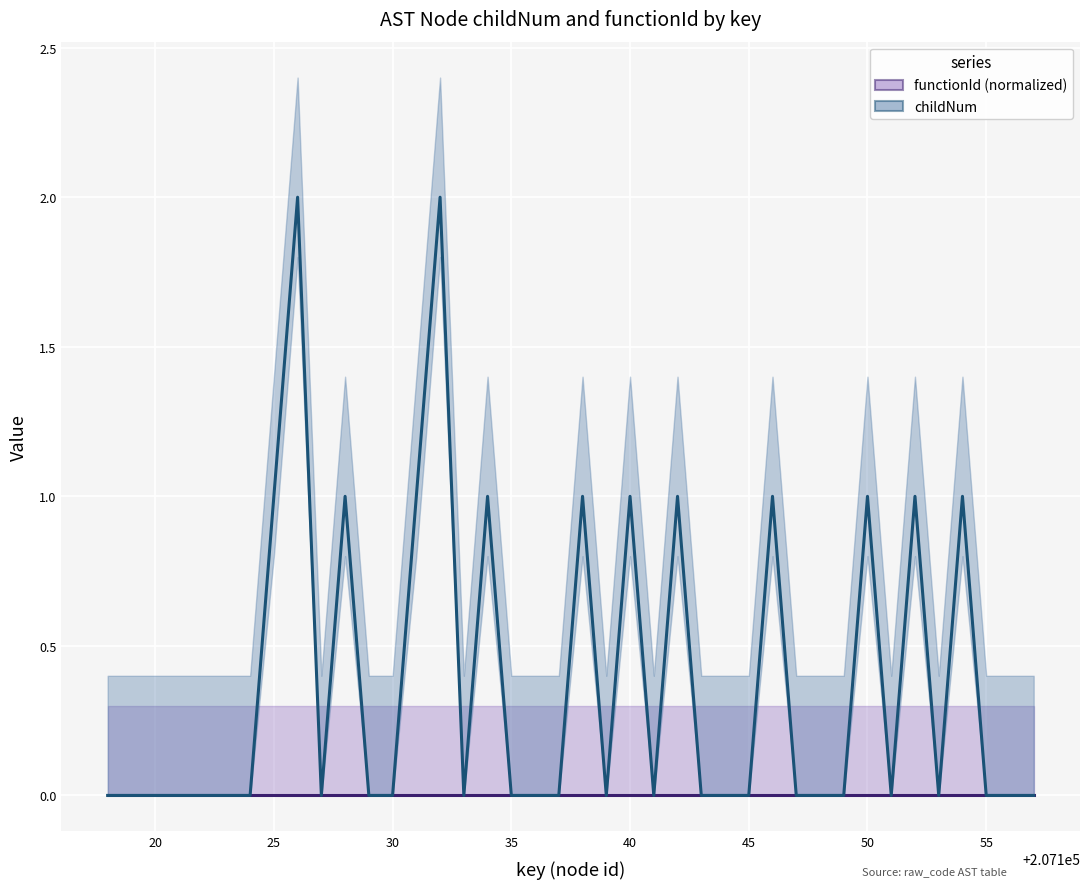

Reading right to left, list all the values displayed in this chart.

functionId (normalized): 0	0	0	0	0	0	0	0	0	0	0	0	0	0	0	0	0	0	0	0	0	0	0	0	0	0	0	0	0	0	0	0	0	0	0	0	0	0	0	0
childNum: 0	0	0	1	0	1	0	1	0	0	0	1	0	0	0	1	0	1	0	1	0	0	0	1	0	2	1	0	0	1	0	2	1	0	0	0	0	0	0	0